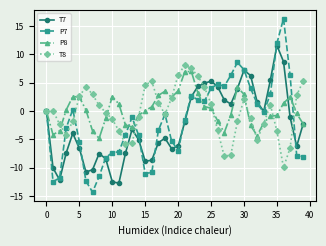

How many lines are shown in the chart?

4